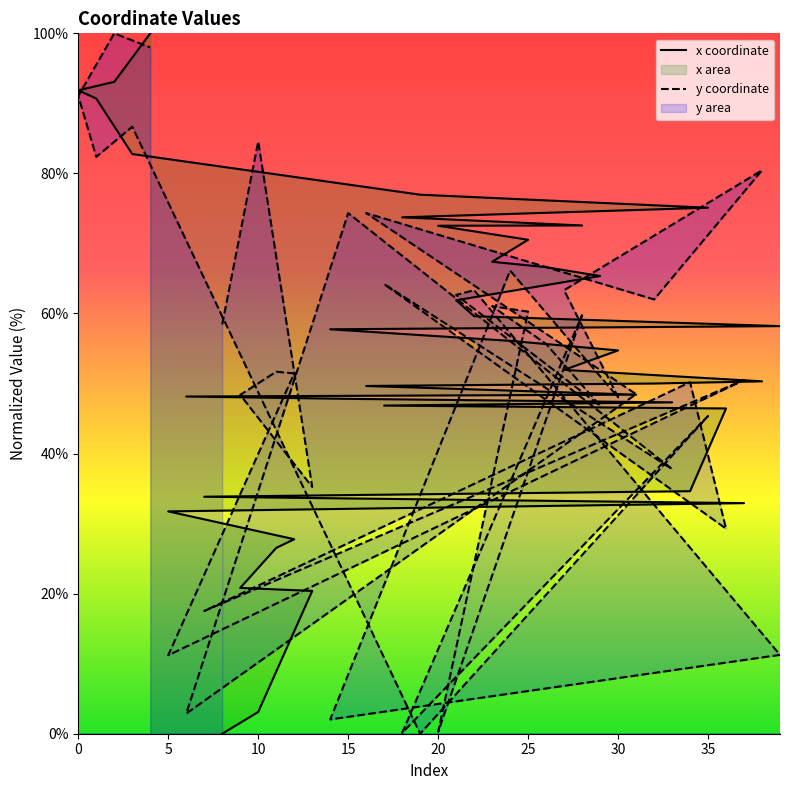

How many data points does each series have?

40